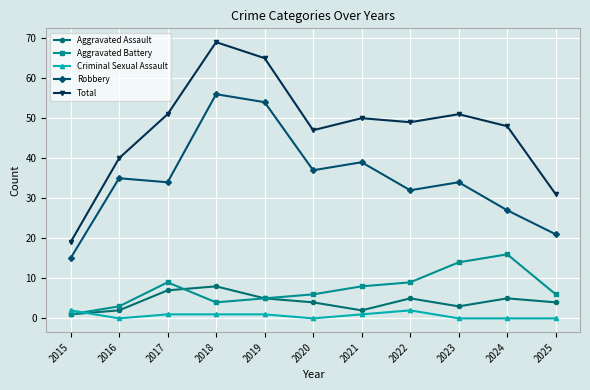

Count the number of categories in the chart.

11